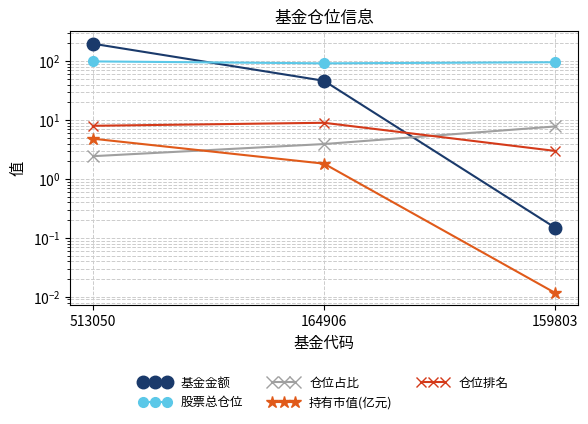

What is the value of the 基金金额 point at the 3rd from the left?

0.1